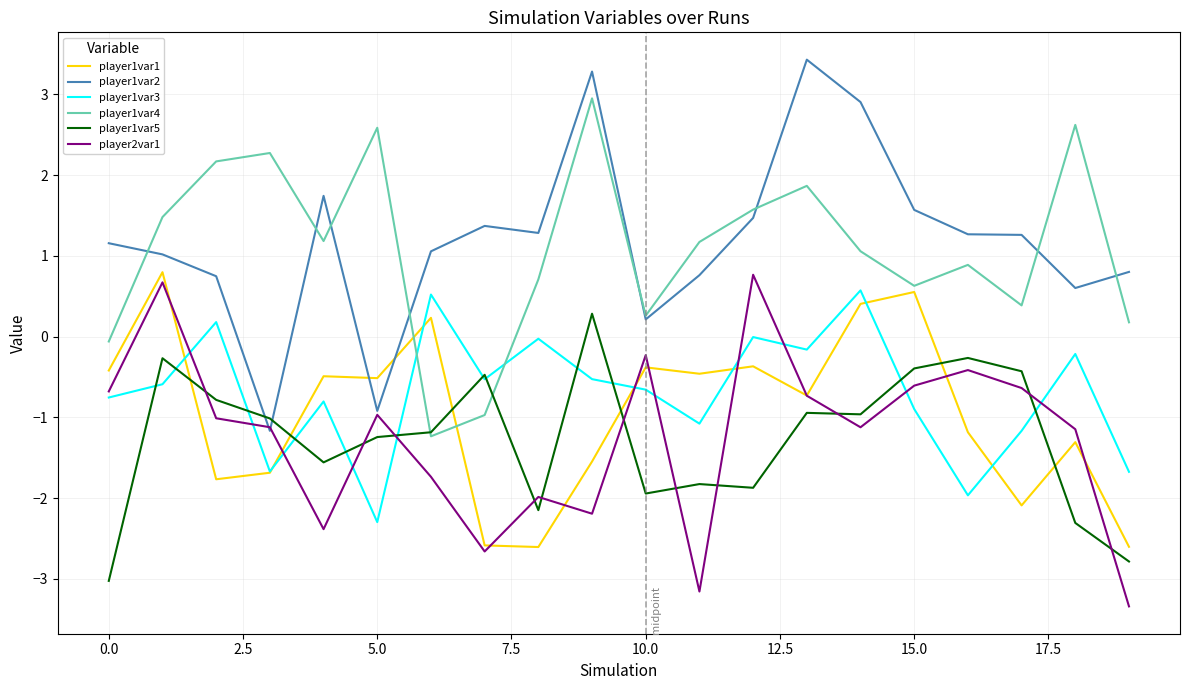

What is the highest value of the player1var4 series?

2.9